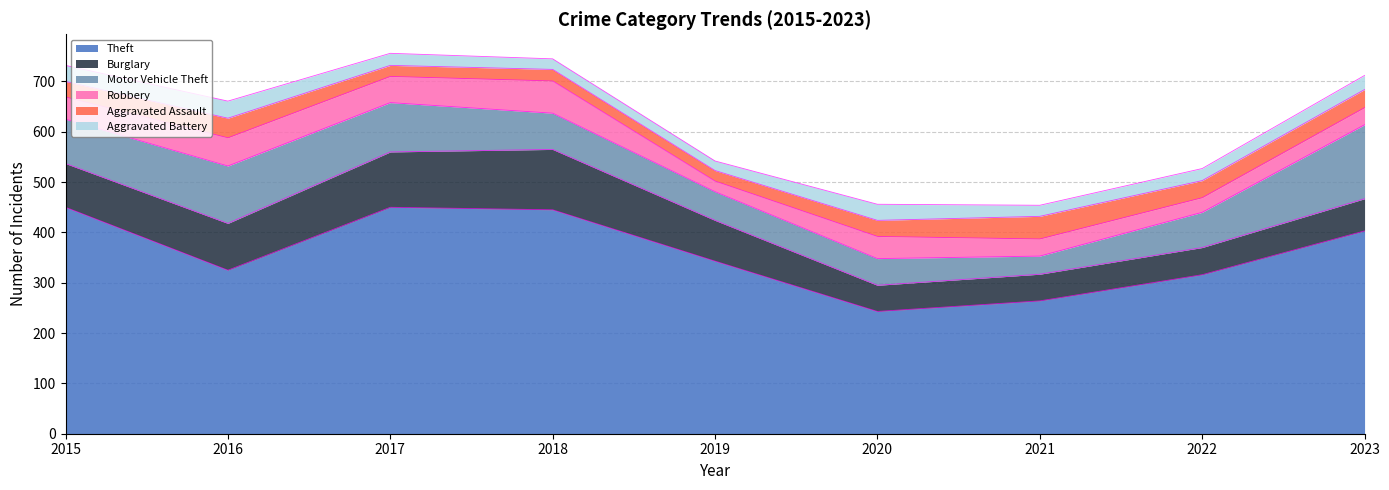

What is the total value across all series at 2021?

454